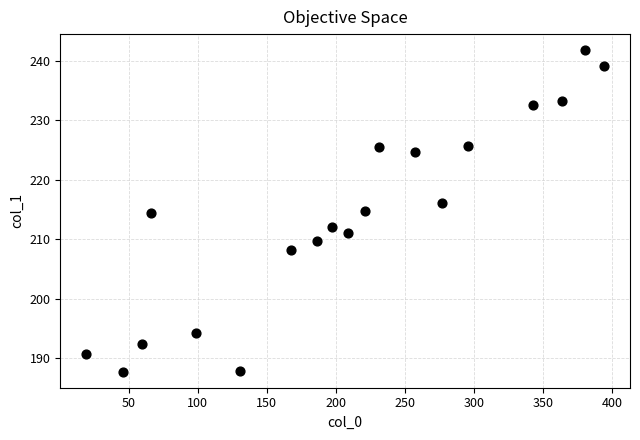

What is the range of Y values (max minus min)?

54.1